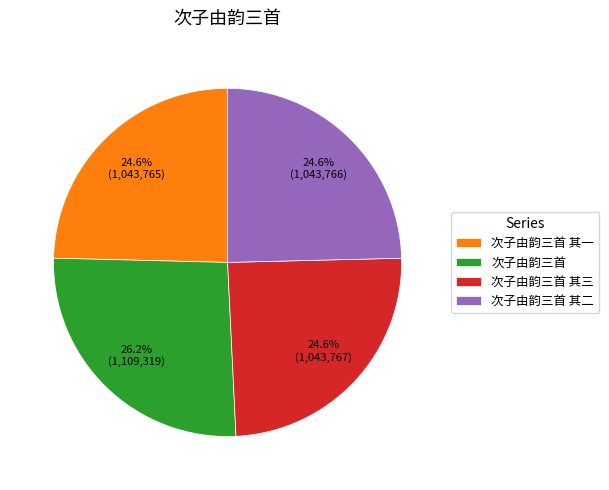

Is it true that 次子由韵三首 其一 is 38% of the pie?

False